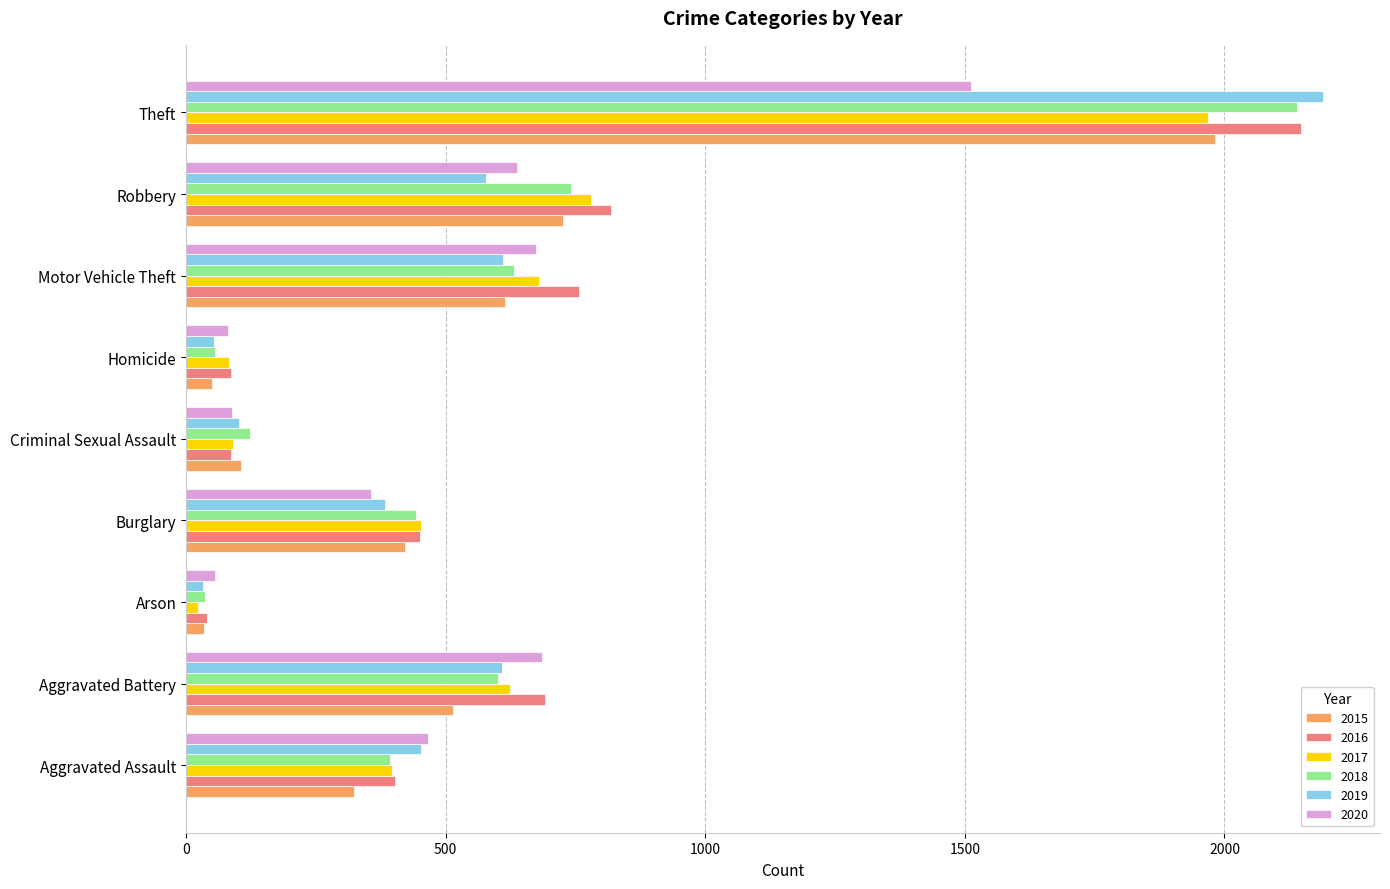

What is the approximate value of 2020 at Aggravated Battery, to the nearest 100?

700